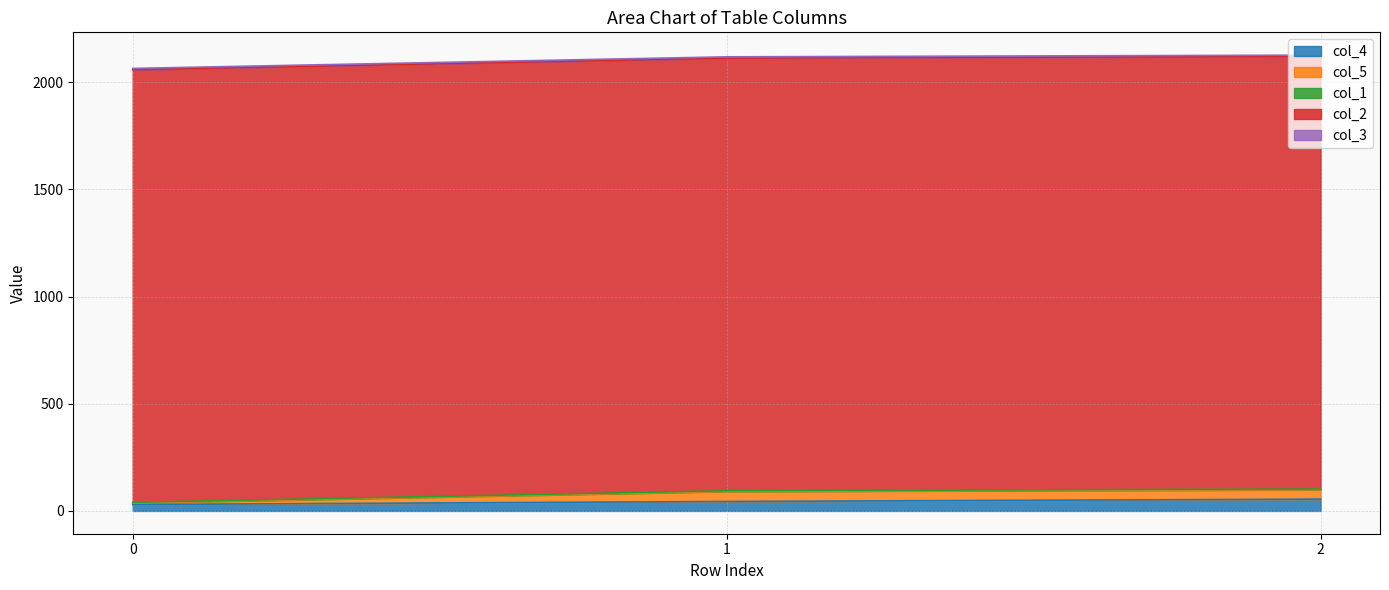

Rank the series at 2 from highest to lowest value.

col_2, col_4, col_5, col_3, col_1